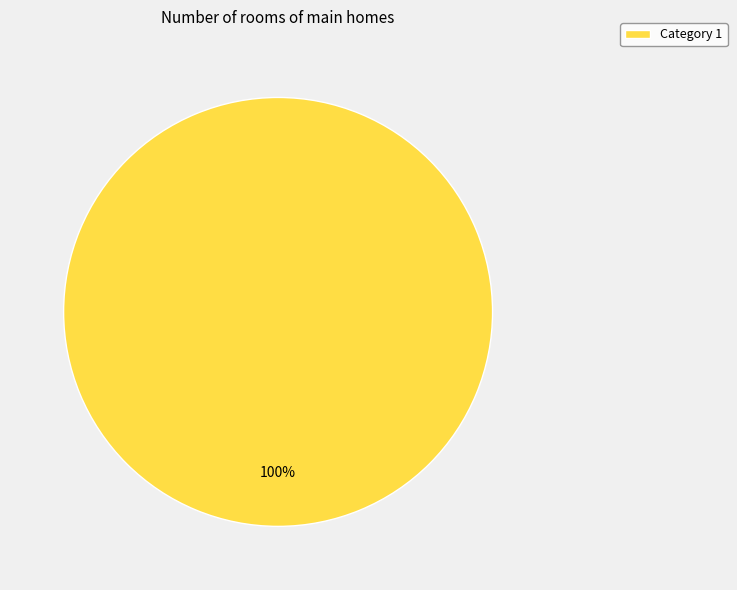

Is it true that Category 1 is 100% of the pie?

True